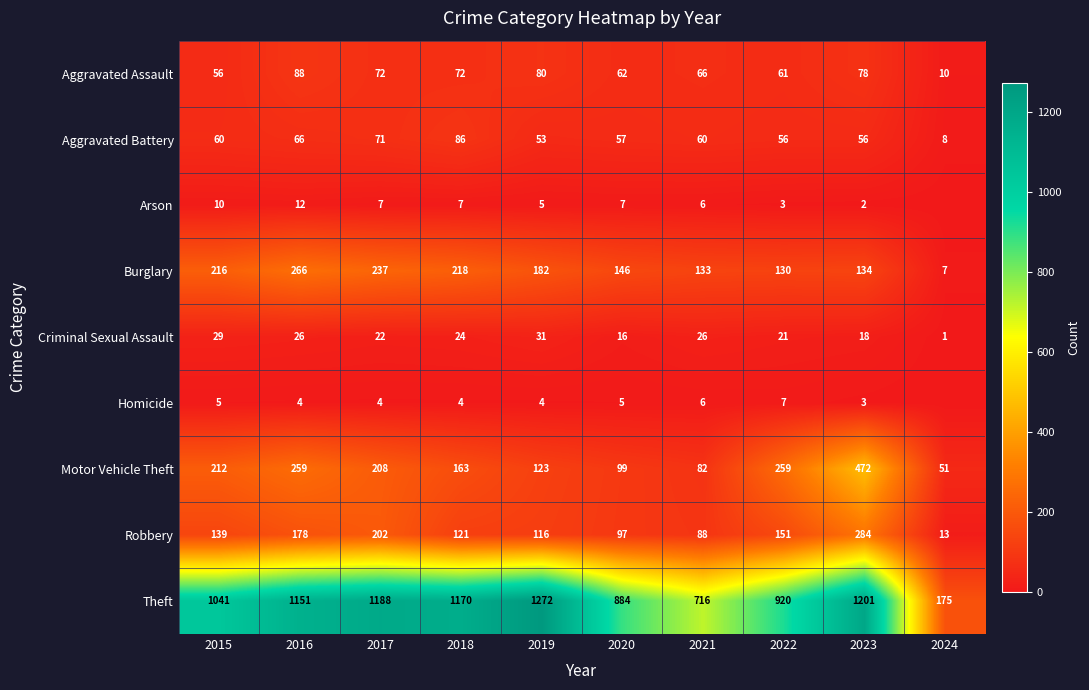

Rank the categories by Robbery value from lowest to highest.

2024, 2021, 2020, 2019, 2018, 2015, 2022, 2016, 2017, 2023